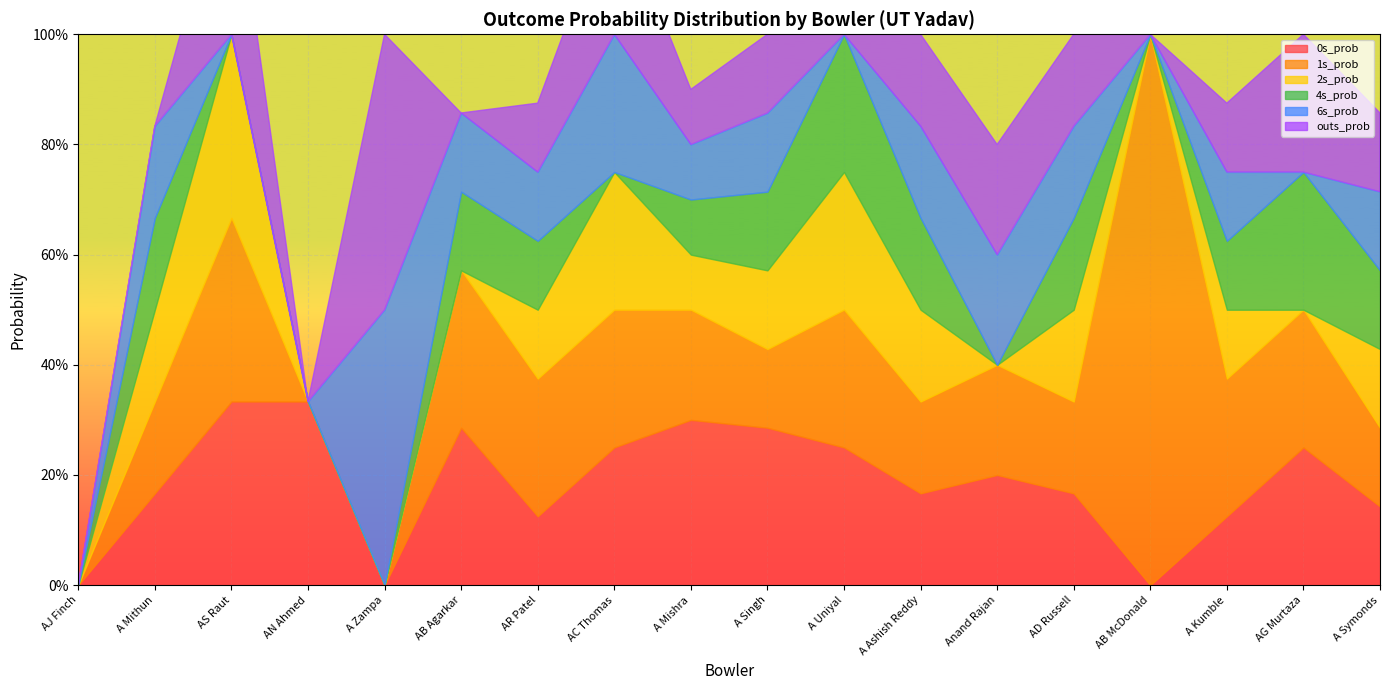

True or false: 4s_prob and 1s_prob cross at least once.

False